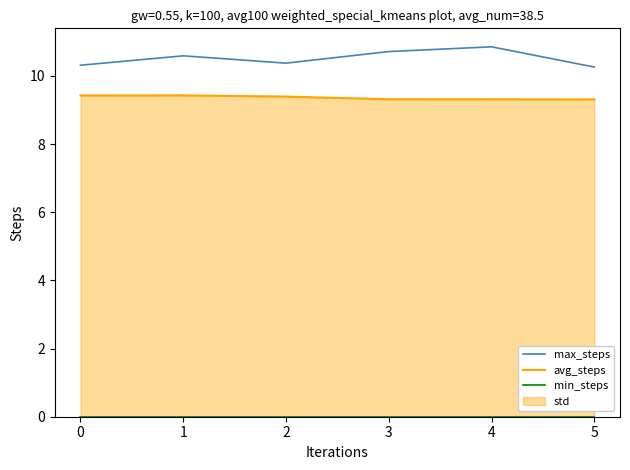

The value of avg_steps at 0 is 9.4. True or false?

True